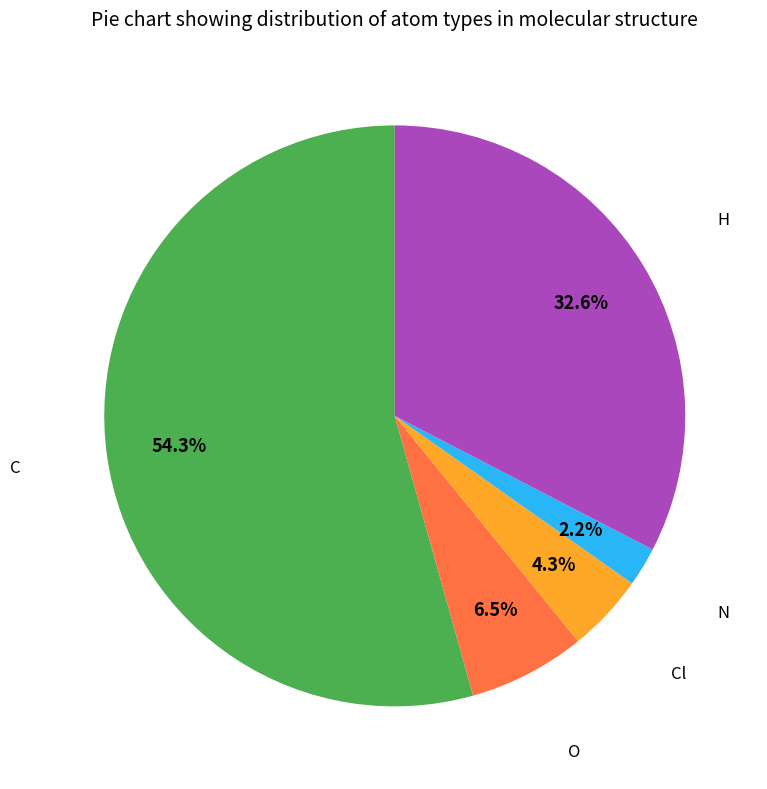

Is there a majority slice in this chart?

Yes